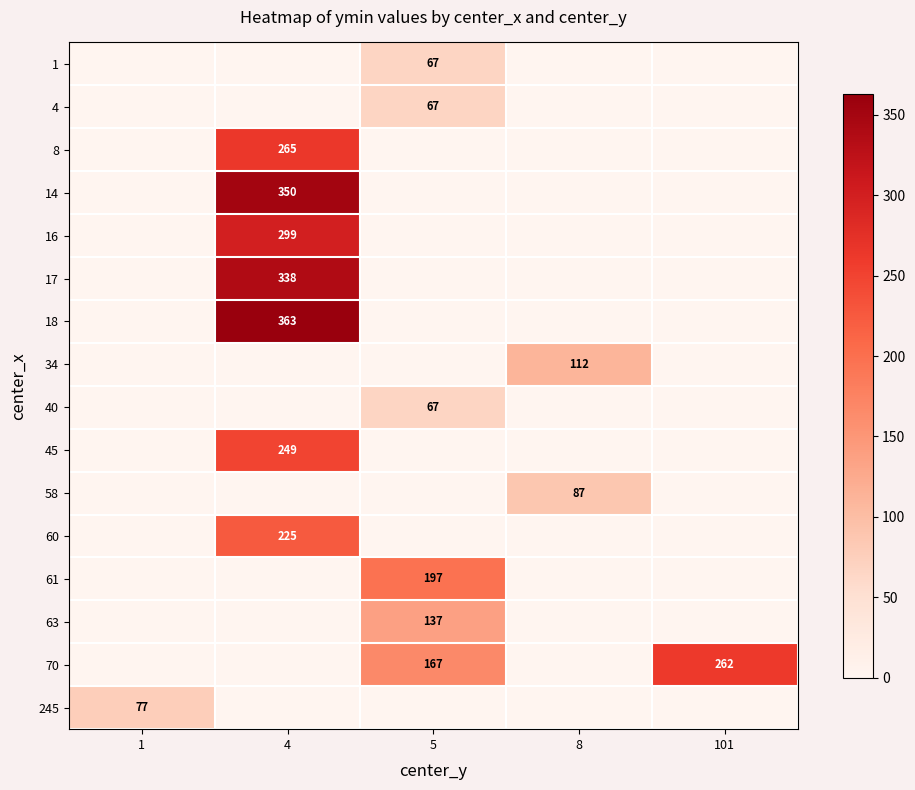

The 40 series shows 67 at 5. True or false?

True